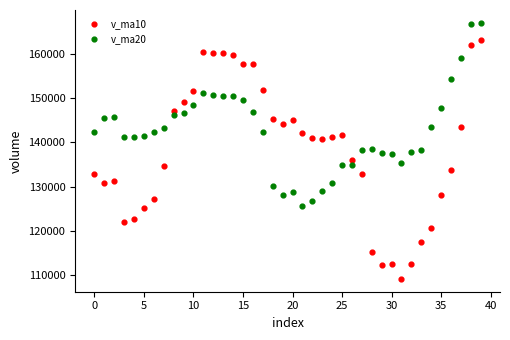

Which series reaches the maximum Y coordinate?

v_ma20